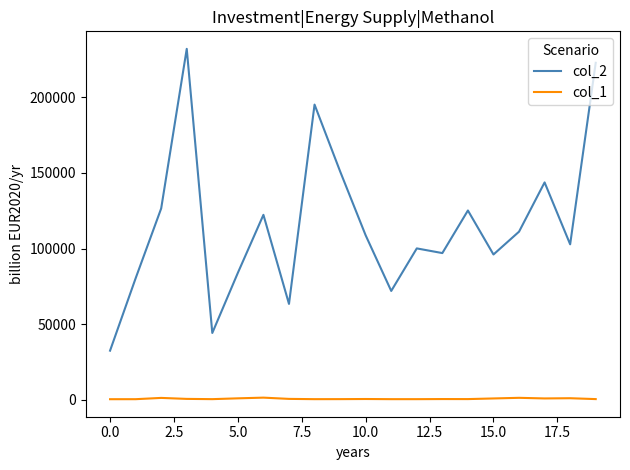

Which series has the widest spread of values?

col_2